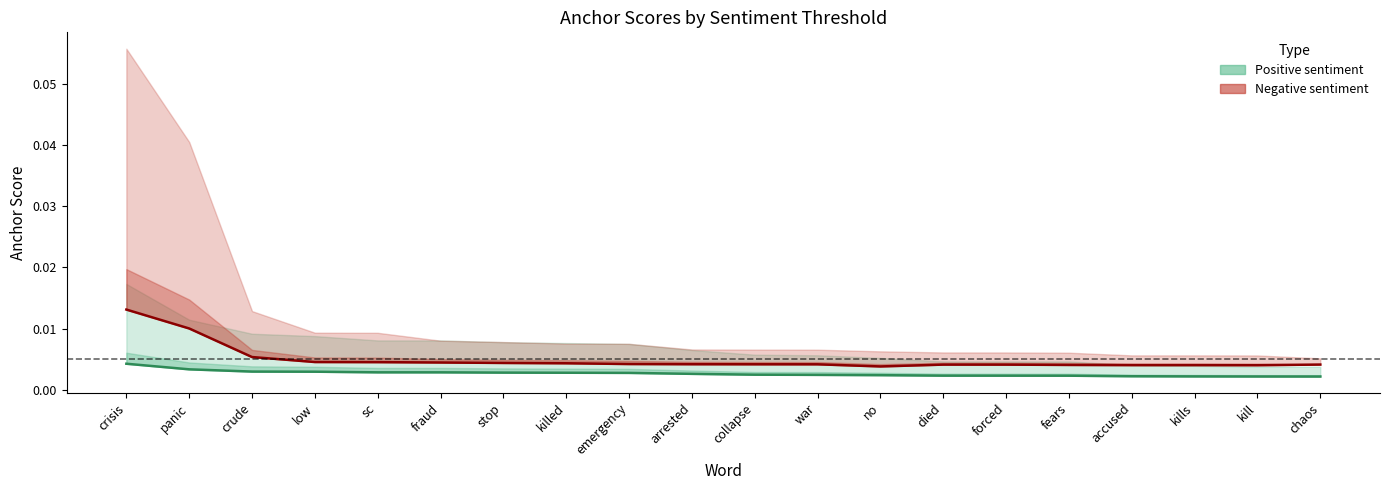

Count the 0.65-positive (anchor) values in the range 0 to 1.

20